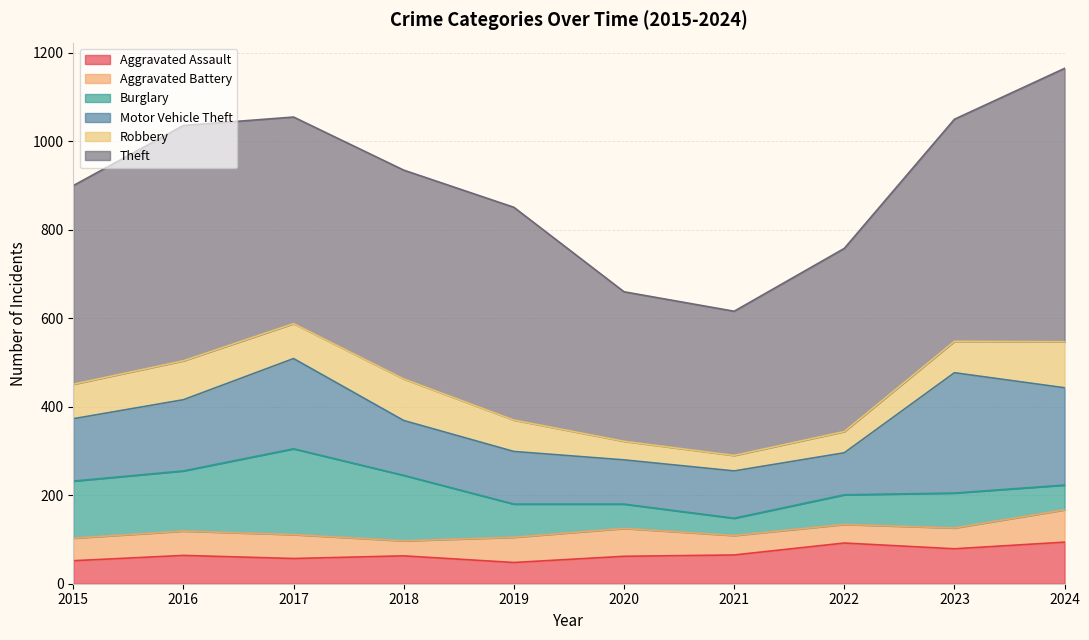

True or false: Theft and Aggravated Assault intersect in this chart.

False